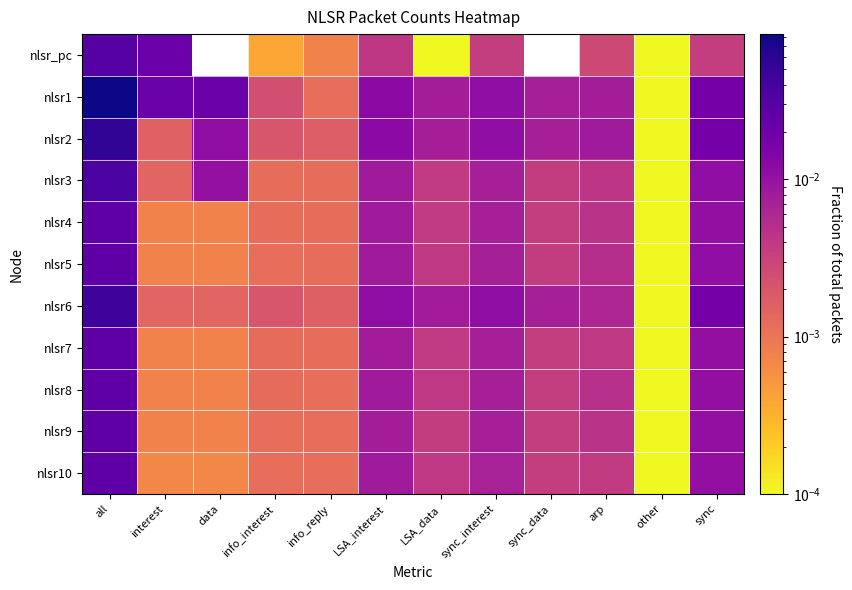

Reading left to right, transcribe all the data shown in this chart.

nlsr_pc: all=0.0	interest=0.0	data=0.0	info_interest=0.0	info_reply=0.0	LSA_interest=0.0	LSA_data=0.0	sync_interest=0.0	sync_data=0.0	arp=0.0	other=0.0	sync=0.0
nlsr1: all=0.1	interest=0.0	data=0.0	info_interest=0.0	info_reply=0.0	LSA_interest=0.0	LSA_data=0.0	sync_interest=0.0	sync_data=0.0	arp=0.0	other=0.0	sync=0.0
nlsr2: all=0.1	interest=0.0	data=0.0	info_interest=0.0	info_reply=0.0	LSA_interest=0.0	LSA_data=0.0	sync_interest=0.0	sync_data=0.0	arp=0.0	other=0.0	sync=0.0
nlsr3: all=0.0	interest=0.0	data=0.0	info_interest=0.0	info_reply=0.0	LSA_interest=0.0	LSA_data=0.0	sync_interest=0.0	sync_data=0.0	arp=0.0	other=0.0	sync=0.0
nlsr4: all=0.0	interest=0.0	data=0.0	info_interest=0.0	info_reply=0.0	LSA_interest=0.0	LSA_data=0.0	sync_interest=0.0	sync_data=0.0	arp=0.0	other=0.0	sync=0.0
nlsr5: all=0.0	interest=0.0	data=0.0	info_interest=0.0	info_reply=0.0	LSA_interest=0.0	LSA_data=0.0	sync_interest=0.0	sync_data=0.0	arp=0.0	other=0.0	sync=0.0
nlsr6: all=0.0	interest=0.0	data=0.0	info_interest=0.0	info_reply=0.0	LSA_interest=0.0	LSA_data=0.0	sync_interest=0.0	sync_data=0.0	arp=0.0	other=0.0	sync=0.0
nlsr7: all=0.0	interest=0.0	data=0.0	info_interest=0.0	info_reply=0.0	LSA_interest=0.0	LSA_data=0.0	sync_interest=0.0	sync_data=0.0	arp=0.0	other=0.0	sync=0.0
nlsr8: all=0.0	interest=0.0	data=0.0	info_interest=0.0	info_reply=0.0	LSA_interest=0.0	LSA_data=0.0	sync_interest=0.0	sync_data=0.0	arp=0.0	other=0.0	sync=0.0
nlsr9: all=0.0	interest=0.0	data=0.0	info_interest=0.0	info_reply=0.0	LSA_interest=0.0	LSA_data=0.0	sync_interest=0.0	sync_data=0.0	arp=0.0	other=0.0	sync=0.0
nlsr10: all=0.0	interest=0.0	data=0.0	info_interest=0.0	info_reply=0.0	LSA_interest=0.0	LSA_data=0.0	sync_interest=0.0	sync_data=0.0	arp=0.0	other=0.0	sync=0.0